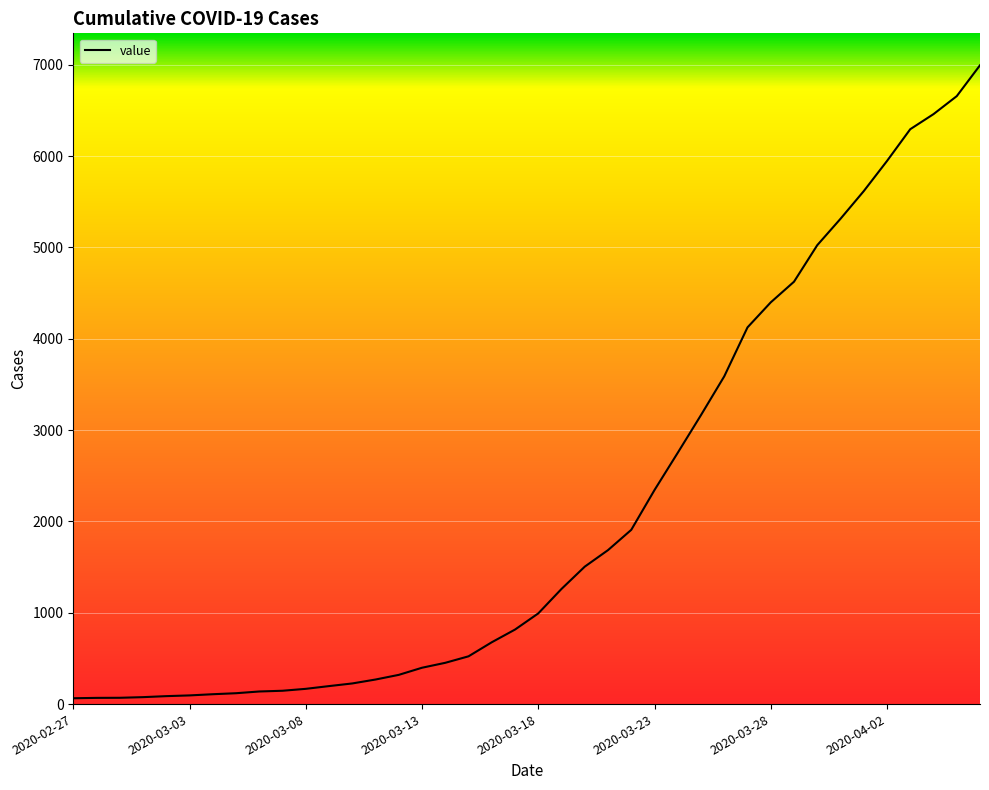

What is the greatest value displayed?

6995